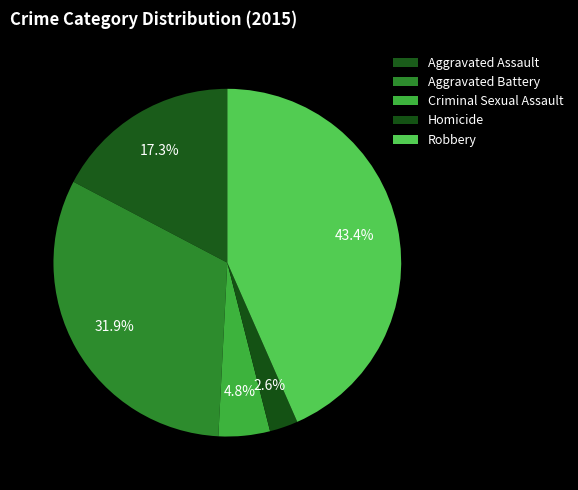

How many slices are in this pie chart?

5